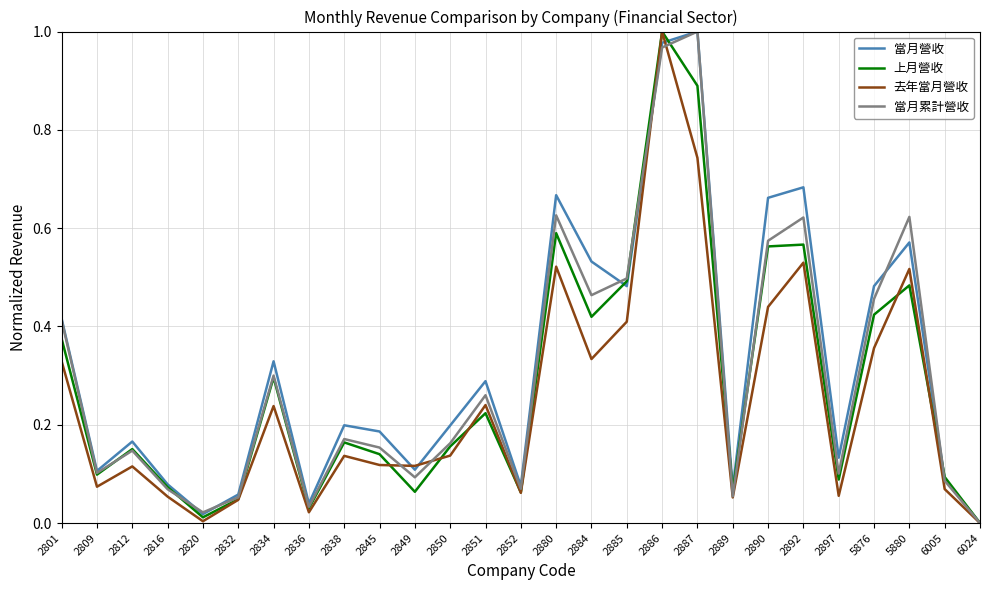

At which category is the sum across all series the highest?

2886